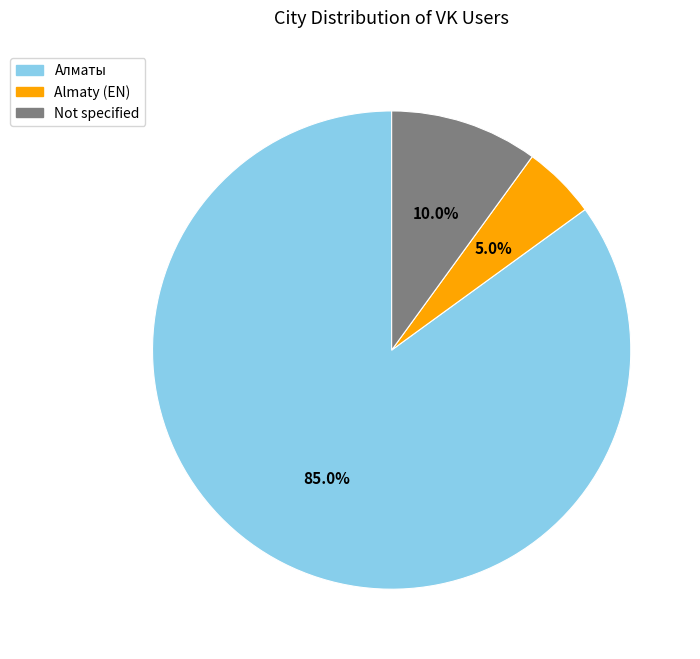

Rank the categories by value from highest to lowest.

Алматы, Not specified, Almaty (EN)